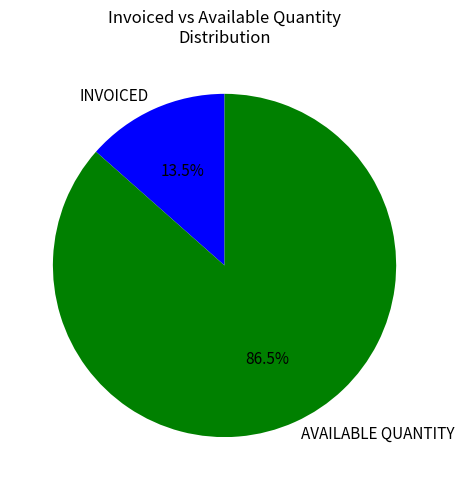

Is there any slice that represents more than half of the pie?

Yes